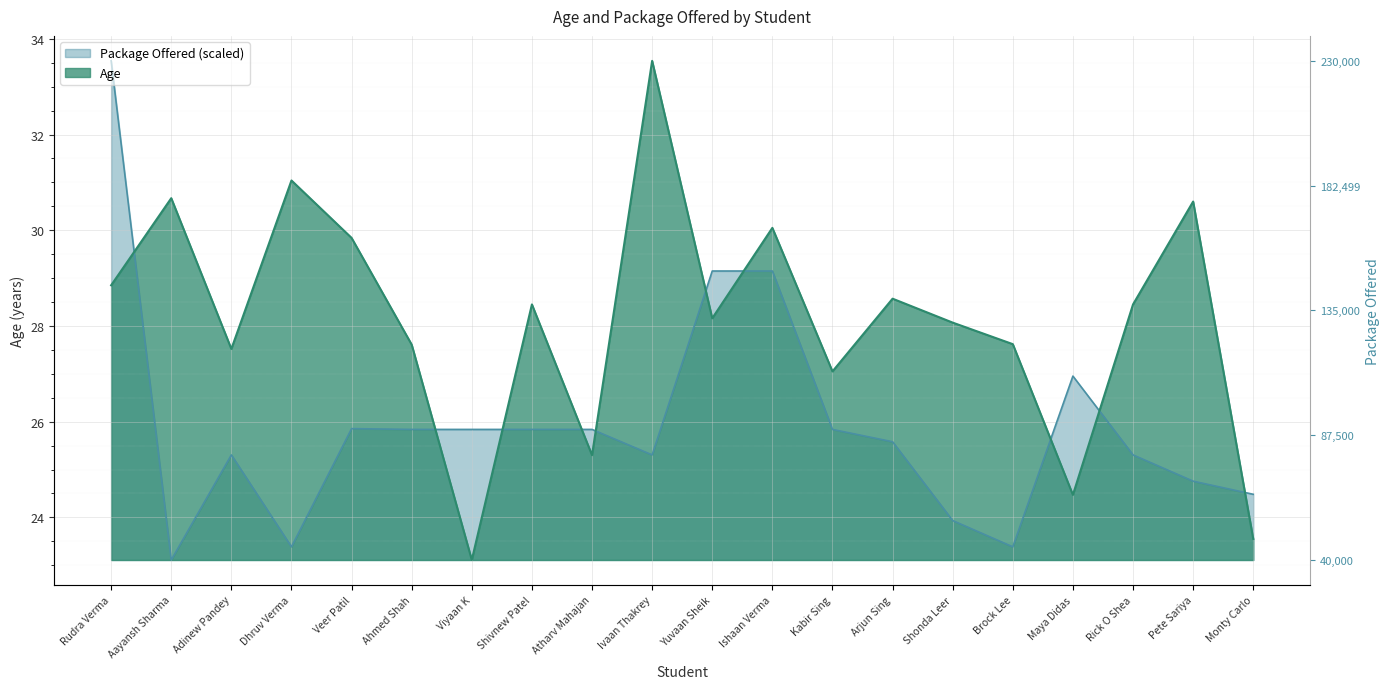

At which label is Package Offered (scaled) closest to 28?

Maya Didas